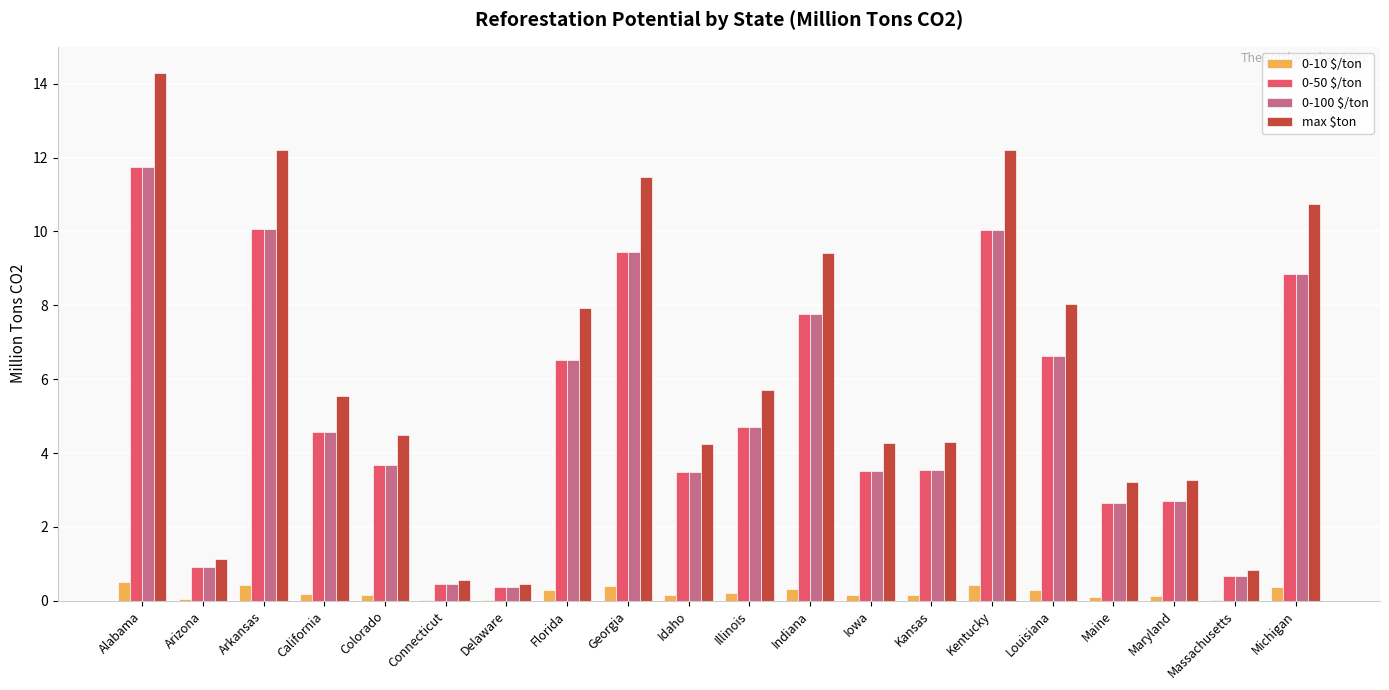

At which category is the sum across all series the highest?

Alabama